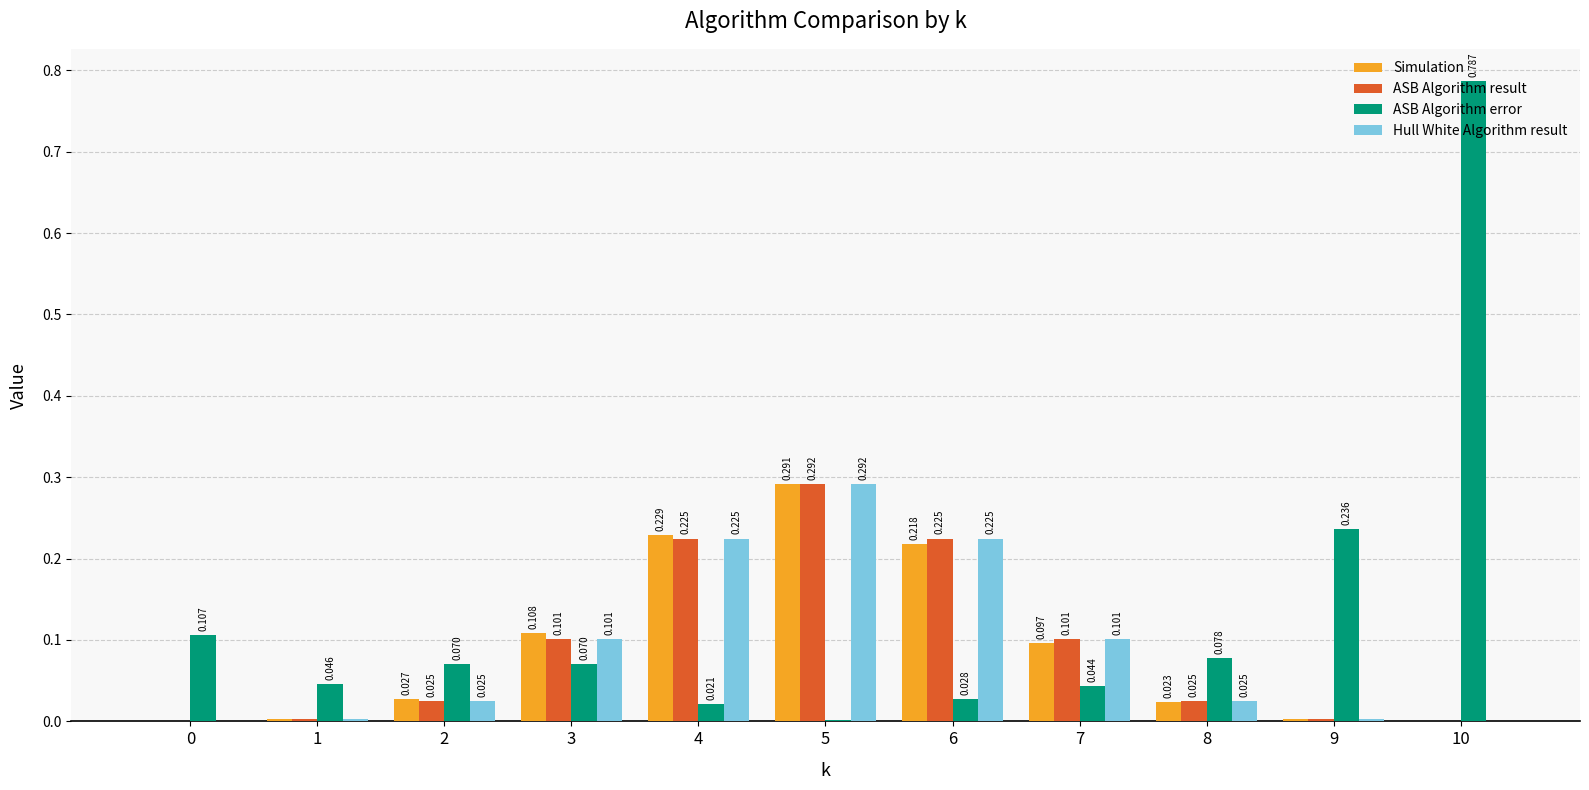

Which series has the largest total across all categories?

ASB Algorithm error